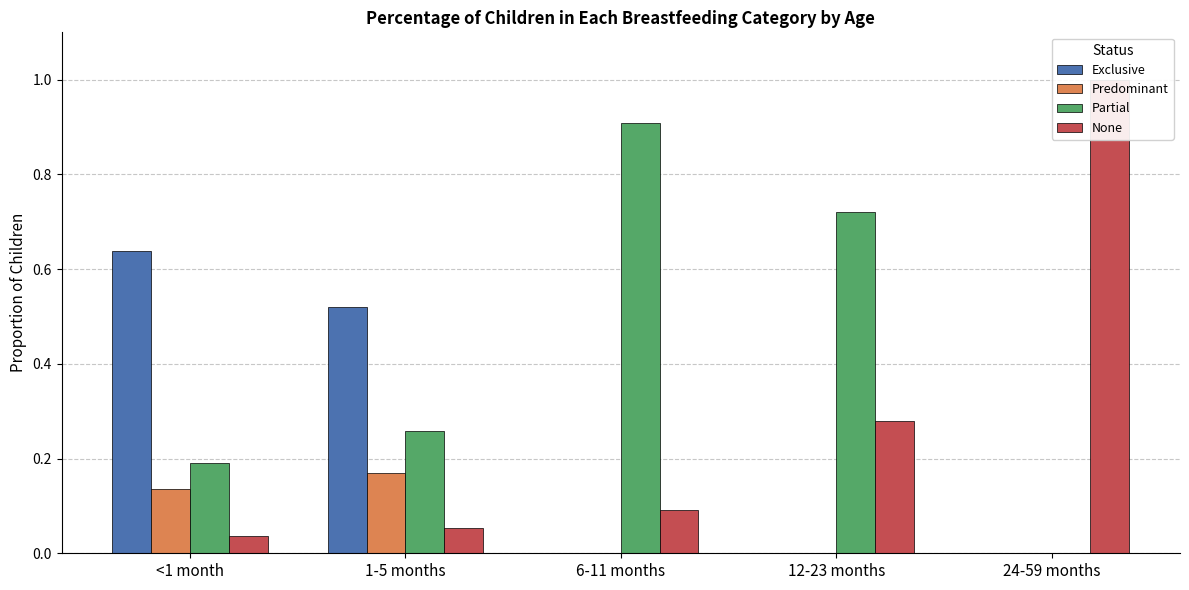

Which series has the largest range (max minus min)?

None